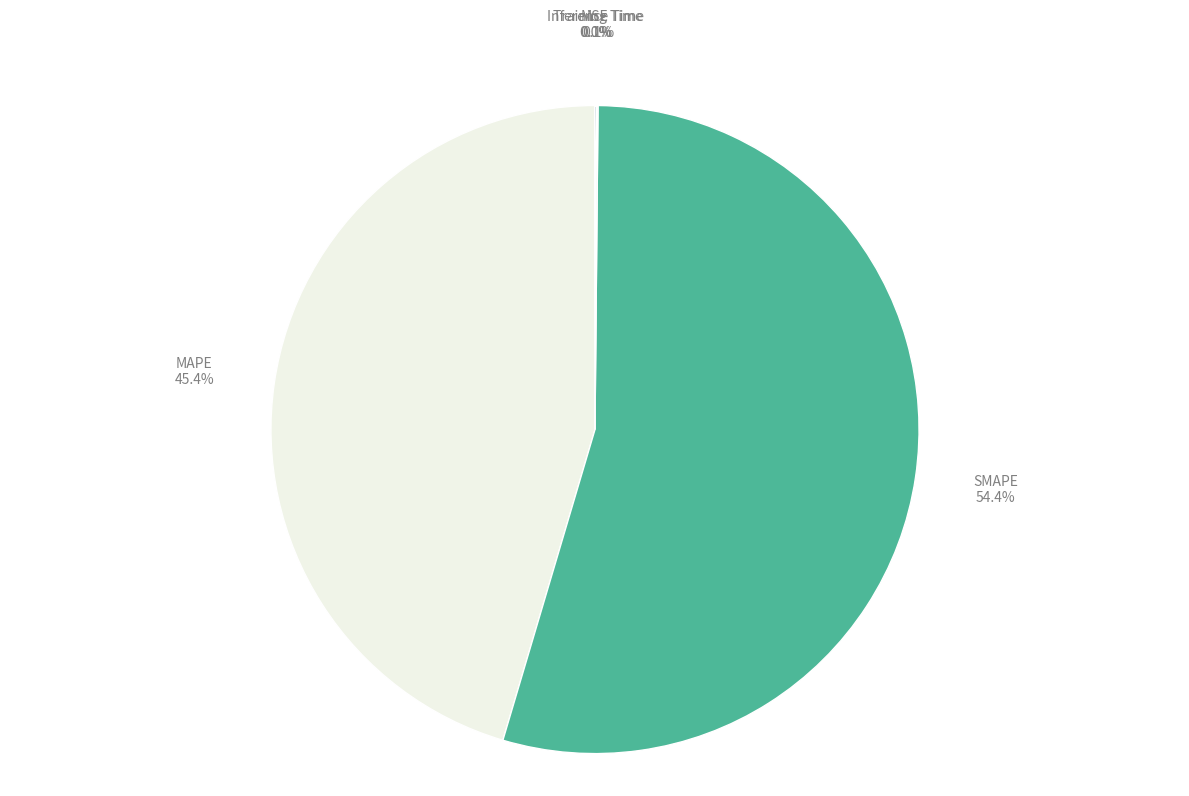

What is the largest slice in the pie chart?

SMAPE